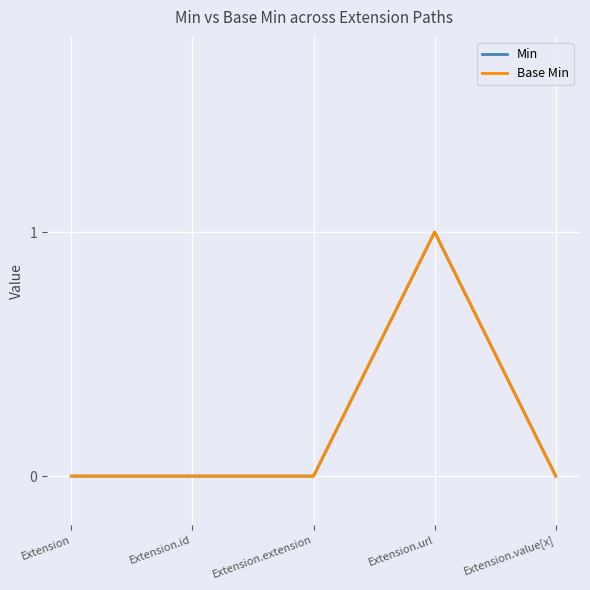

Does the chart have visible grid lines?

Yes